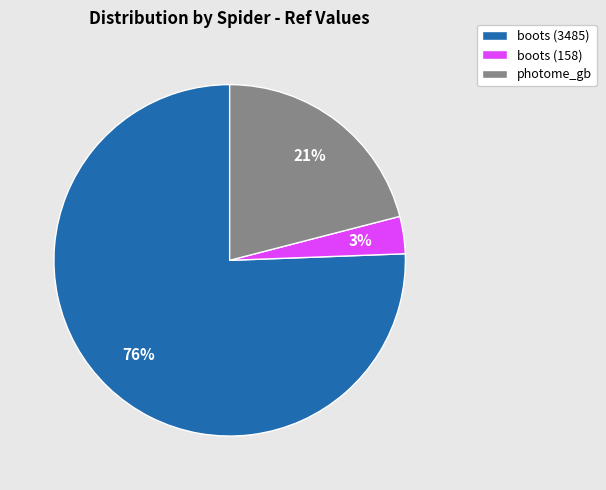

The photome_gb slice represents 21% of the pie. True or false?

True